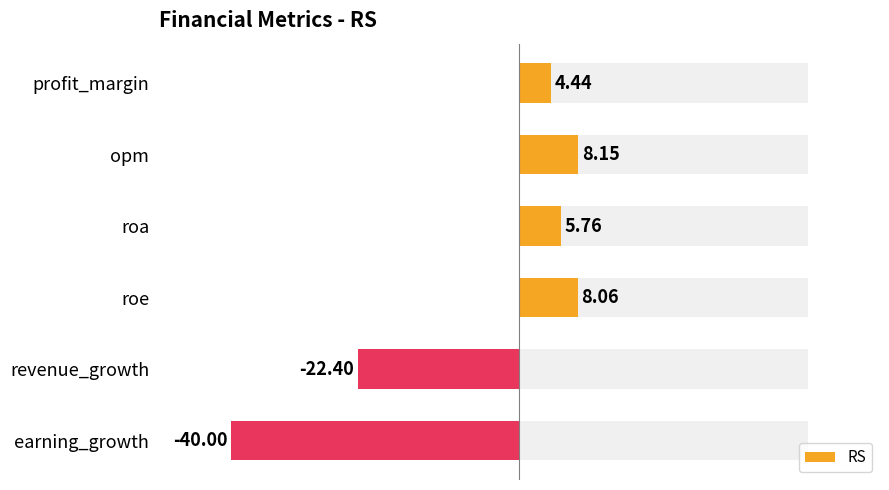

What is the smallest value displayed?

-40.0